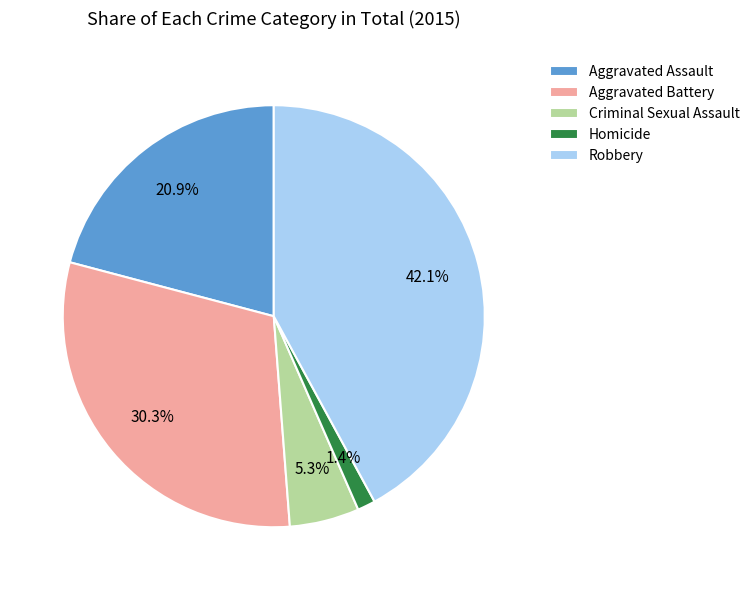

What is the total percentage of Homicide and Aggravated Battery?

31.7%